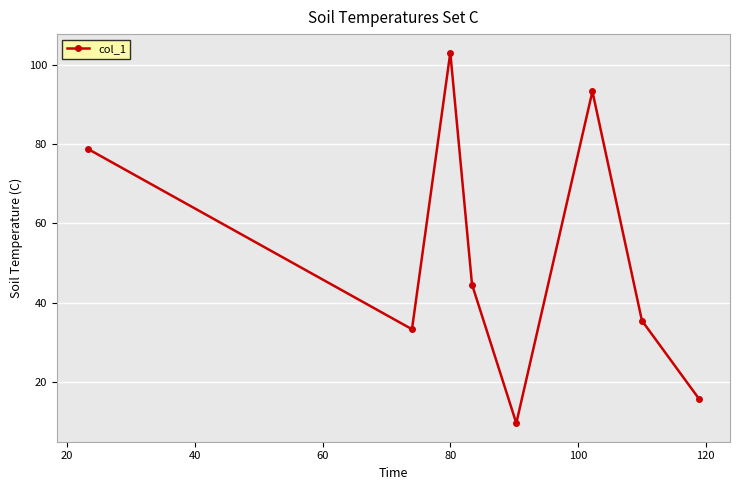

What is the value of the 5th point from the left?

9.7